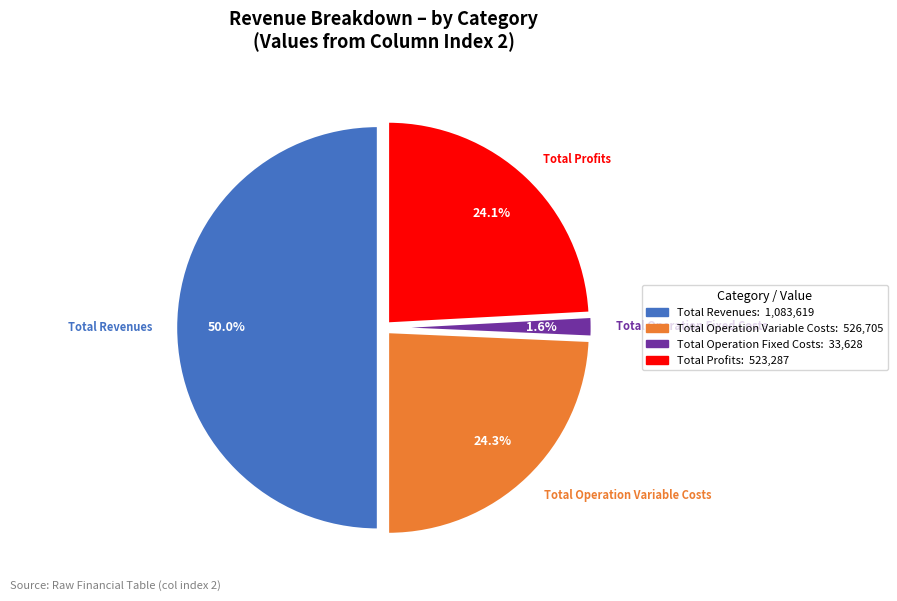

Is there a majority slice in this chart?

No